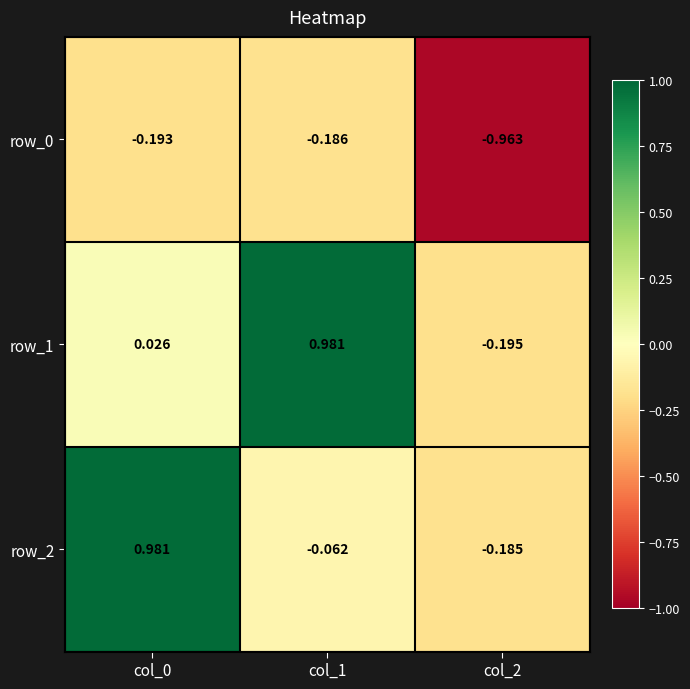

Is the value of row_1 at col_0 greater than the value of row_2 at col_0?

No